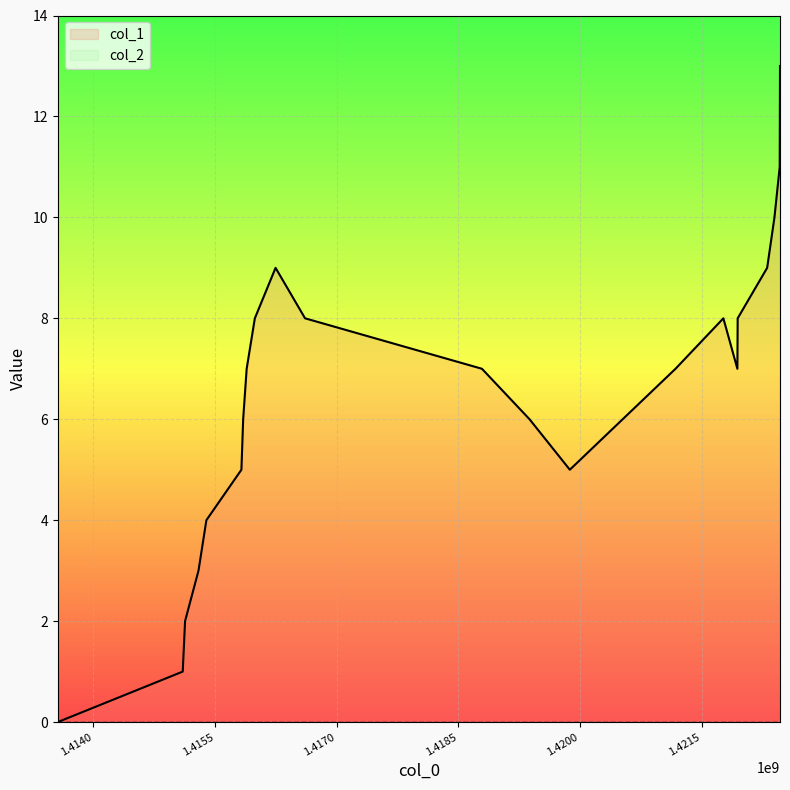

True or false: col_2 has more than 2 interior local peaks.

False